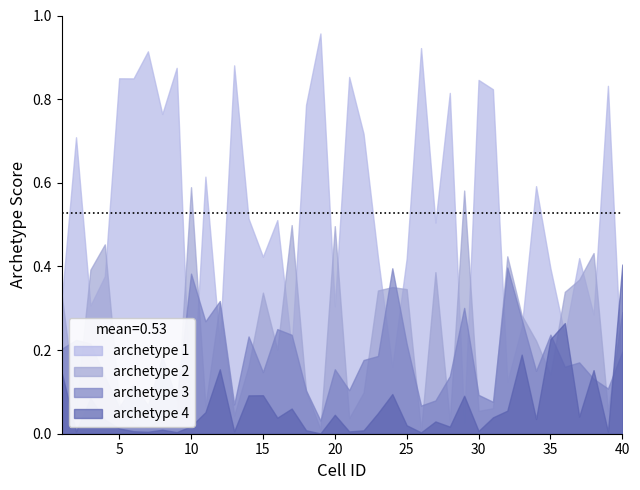

Which has a higher value, 8 or 31?

31